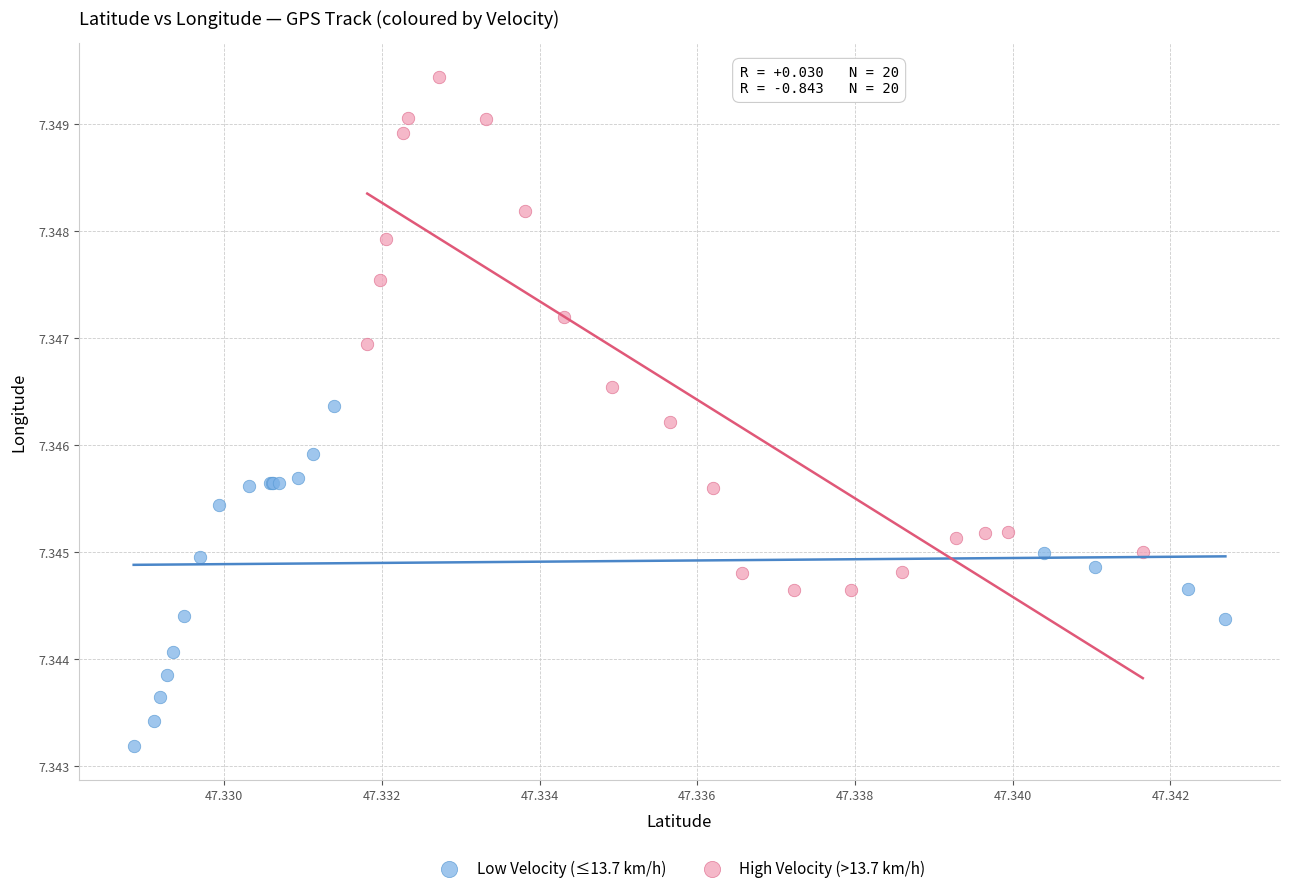

Which series contains the lowest Y value?

Low Velocity (≤13.7 km/h)